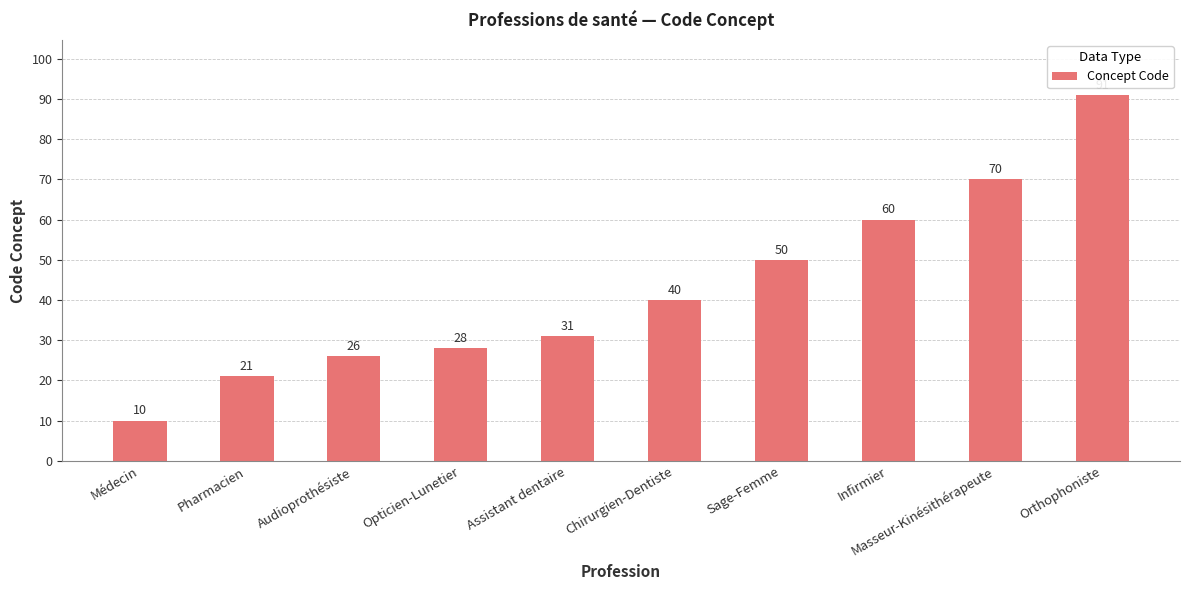

Which category has the lowest value across all series?

Médecin